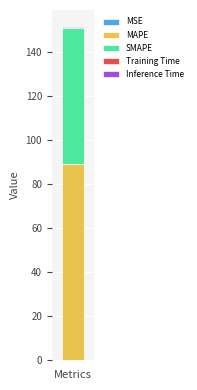

Are the bars grouped side by side (vs. stacked)?

No